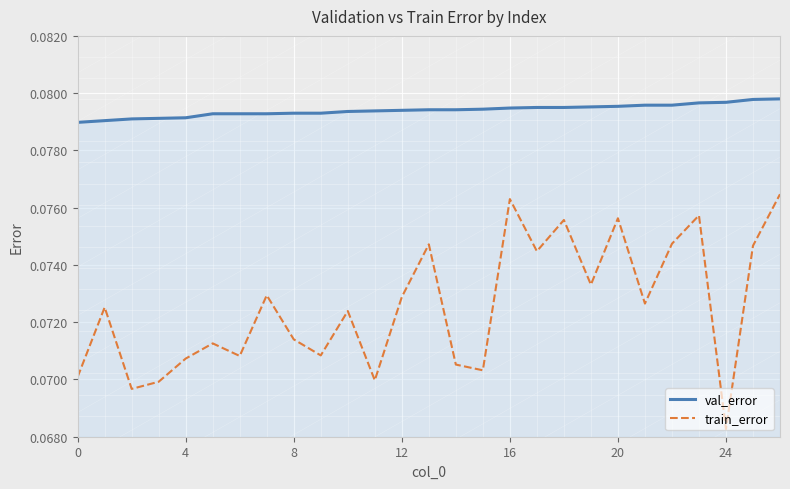

True or false: val_error and train_error intersect in this chart.

False